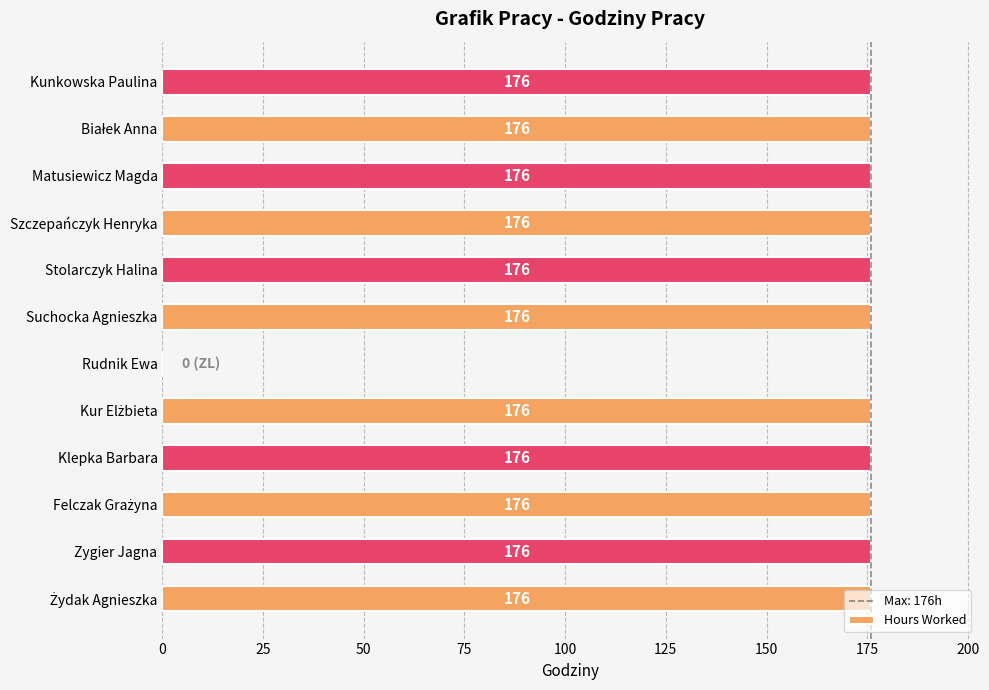

Is it true that the value at Suchocka Agnieszka is 176?

True